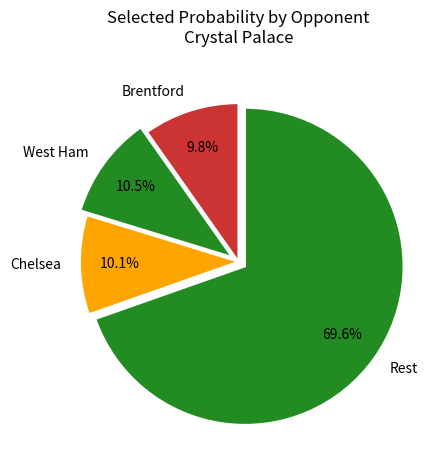

Does any single category account for the majority?

Yes